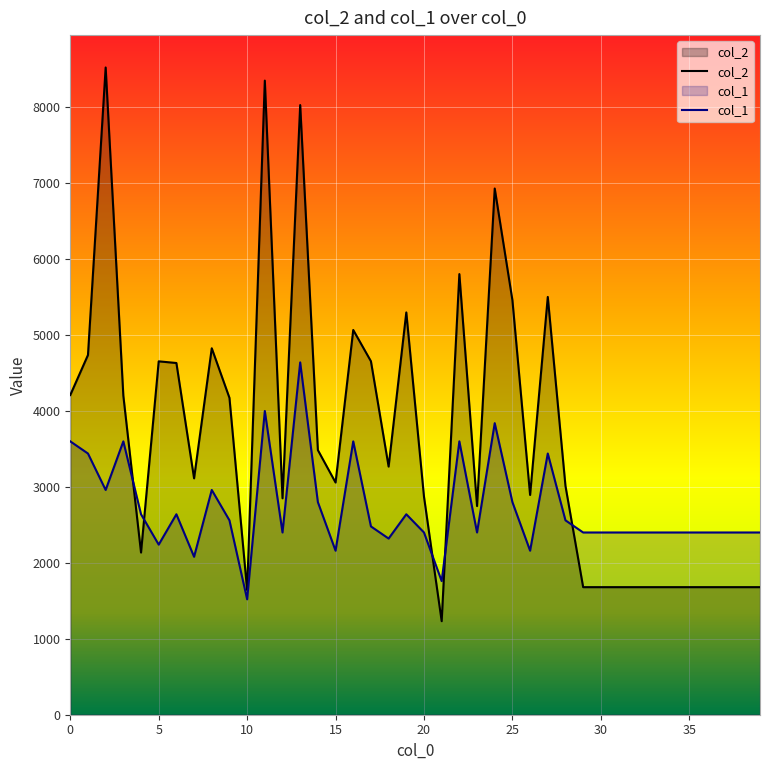

Where do col_2 and col_1 first cross each other?

3 and 4